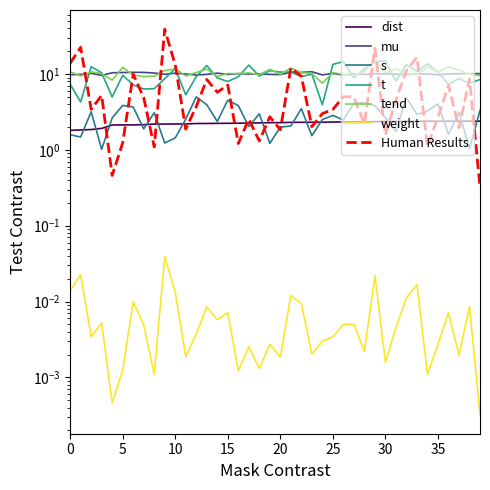

True or false: dist and weight intersect in this chart.

False